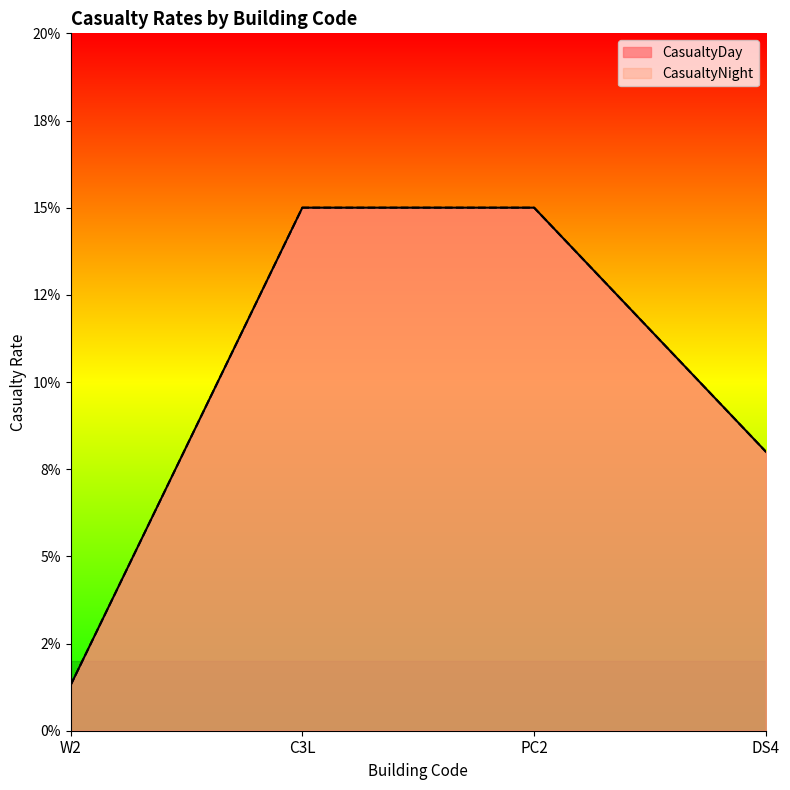

List the labels in order of CasualtyNight value, smallest first.

W2, DS4, C3L, PC2